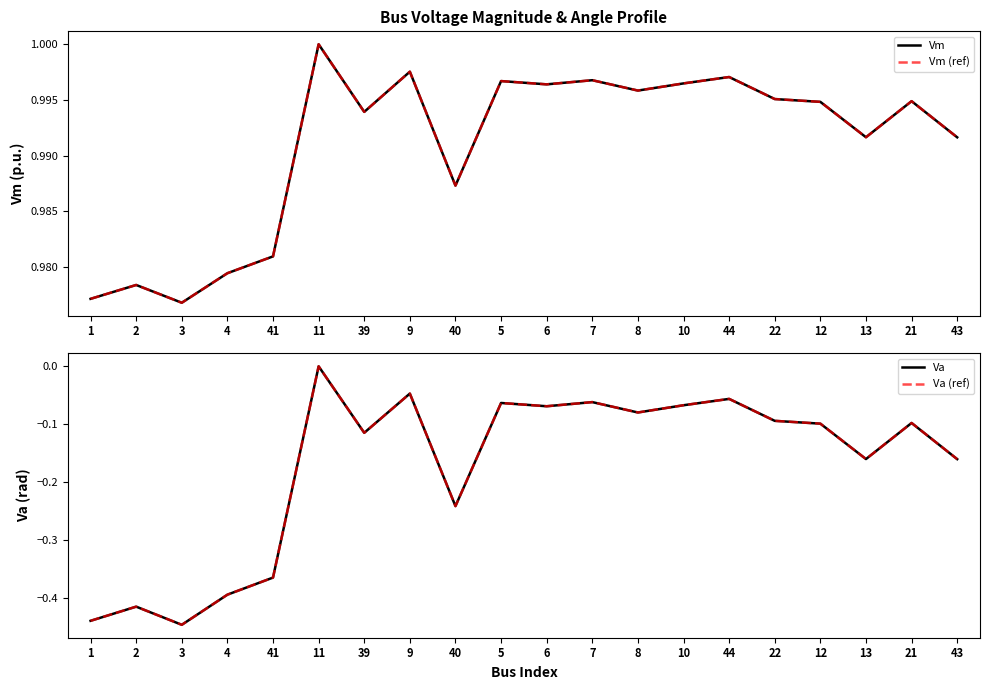

What is the label of the 11th point from the left?

6